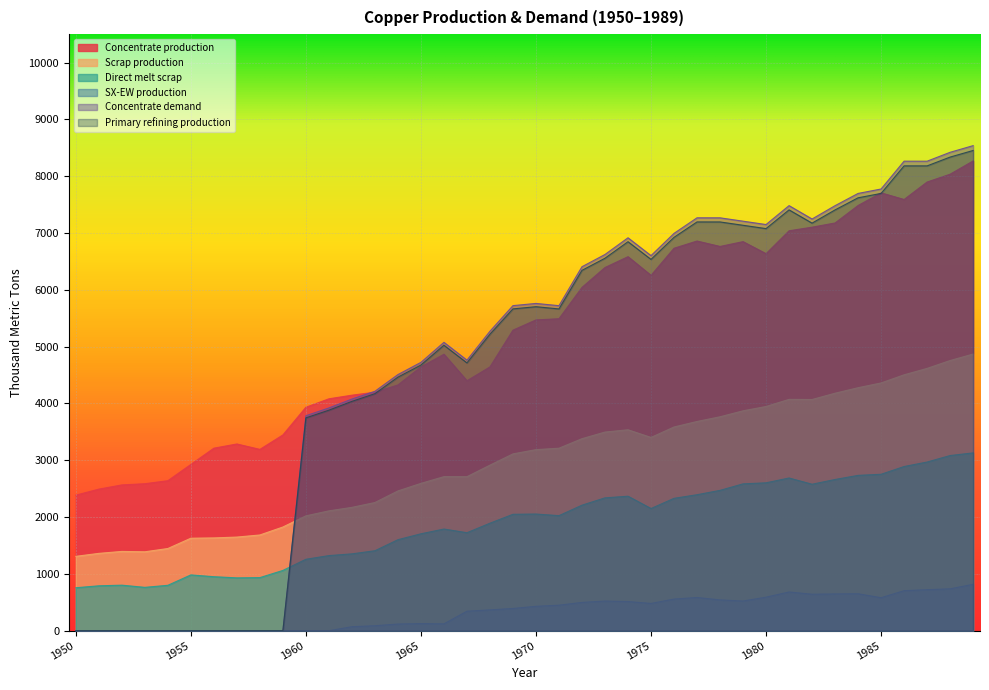

What is the difference between the SX-EW production values at 1955 and 1962?

70.7